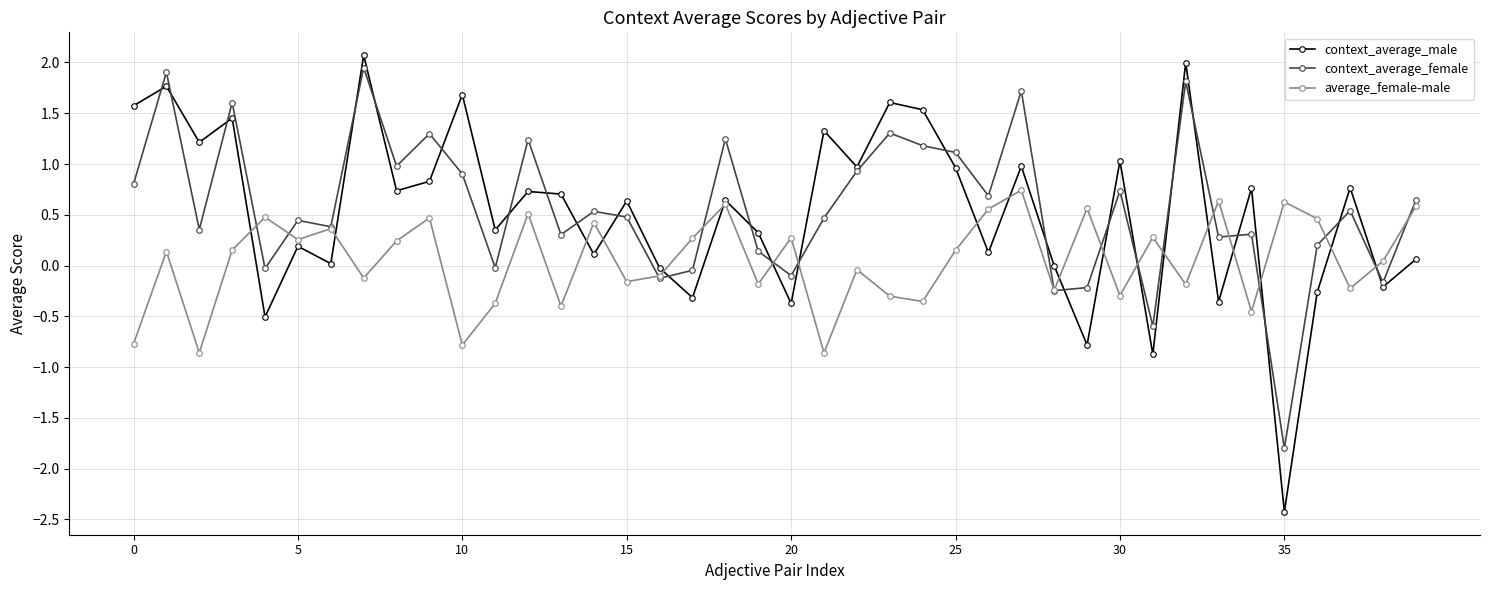

How many lines are shown in the chart?

3